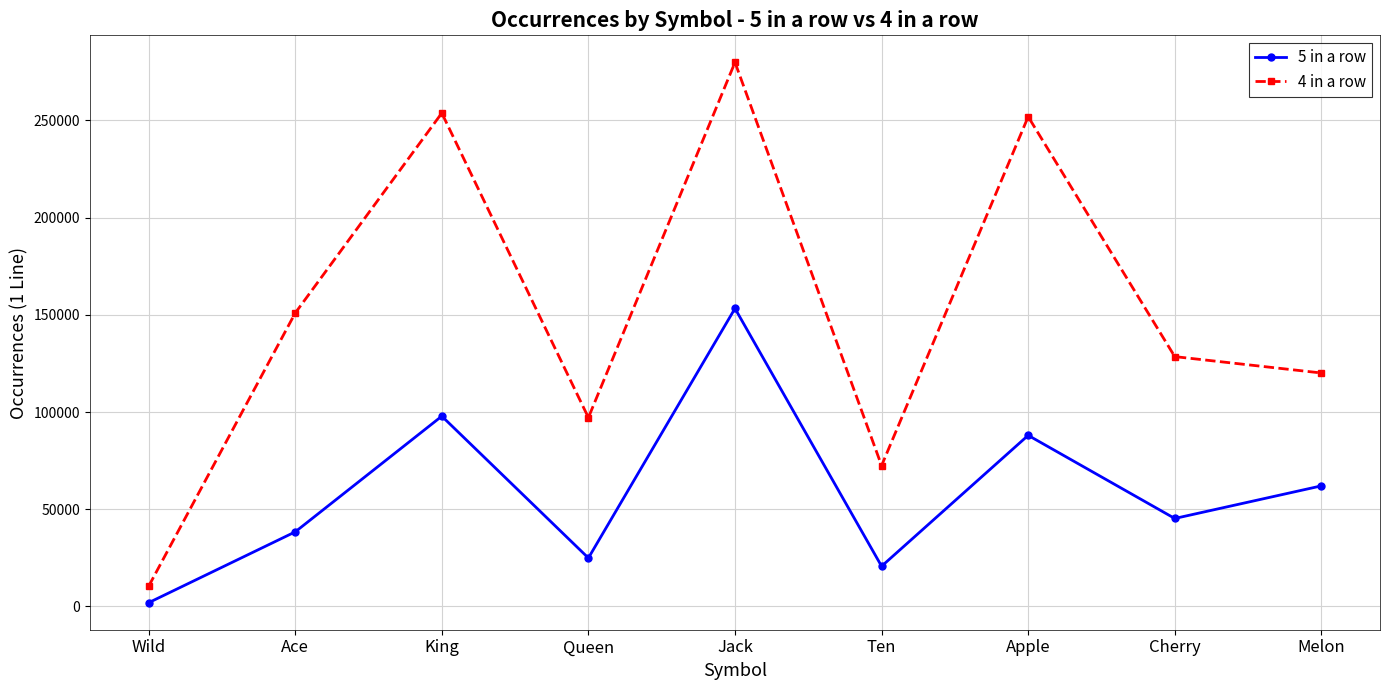

True or false: 5 in a row has a value of 88020 at Apple.

True